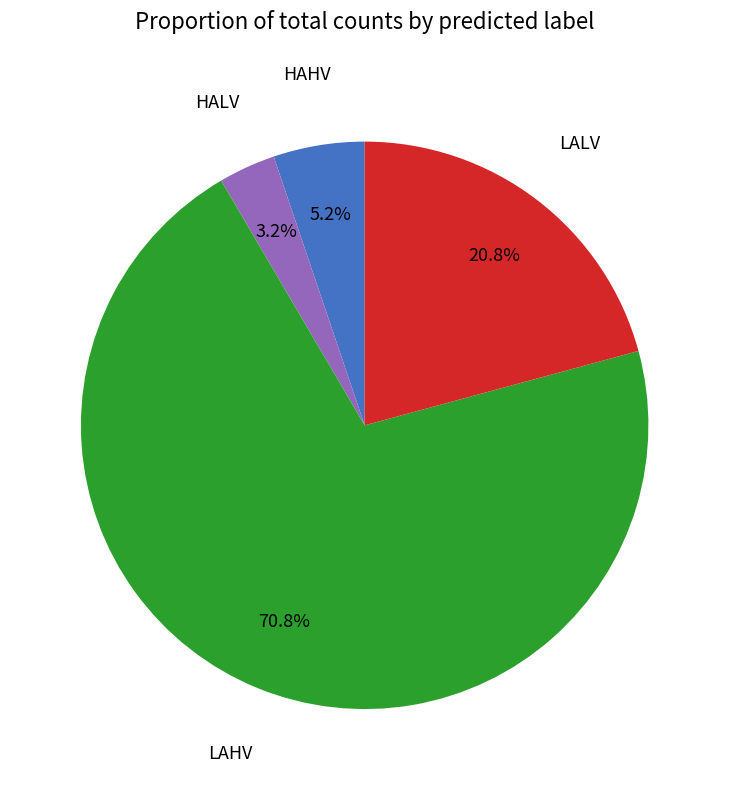

Count the number of slices in the pie.

4